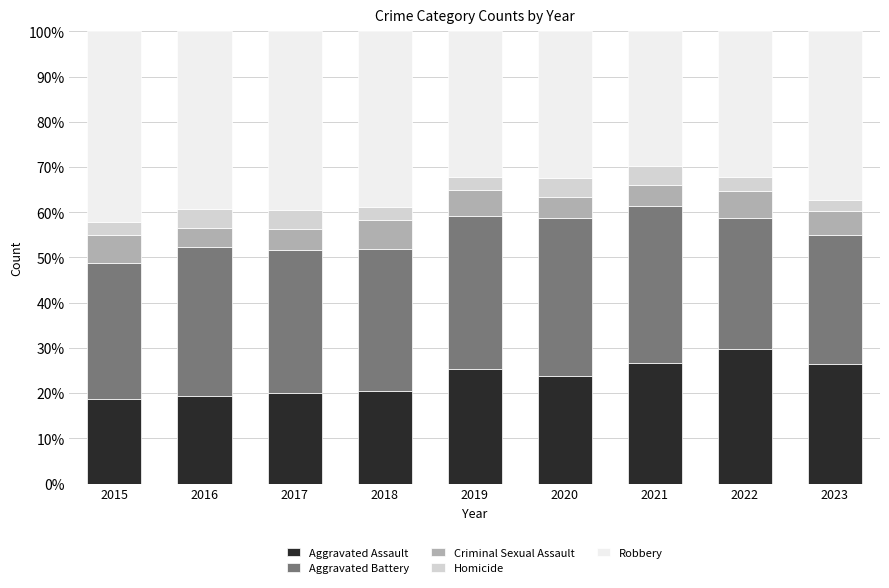

The Aggravated Assault series shows 20.1 at 2017. True or false?

True